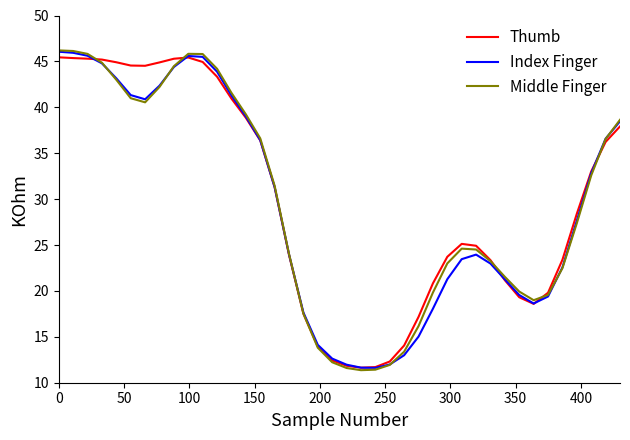

What is the maximum value shown in the chart?

46.2